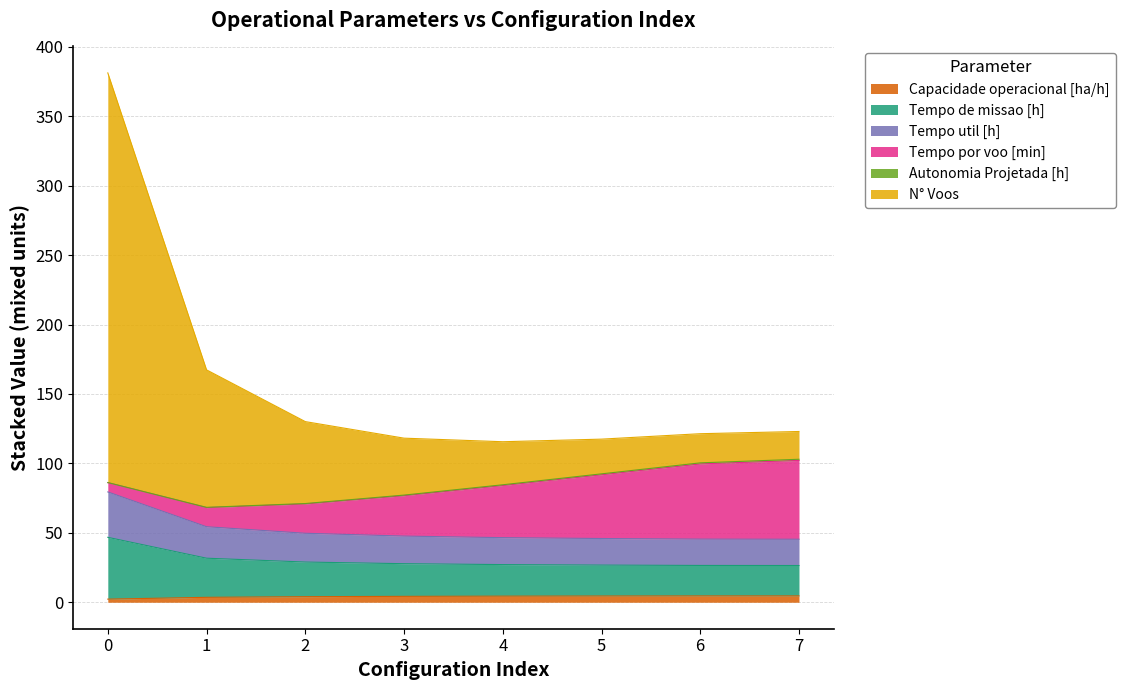

What is the greatest value displayed?

381.2